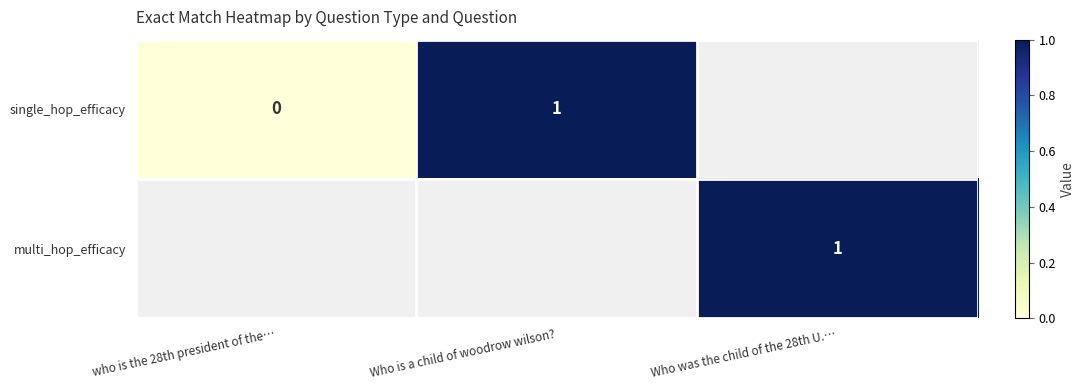

How many categories are shown in the chart?

3